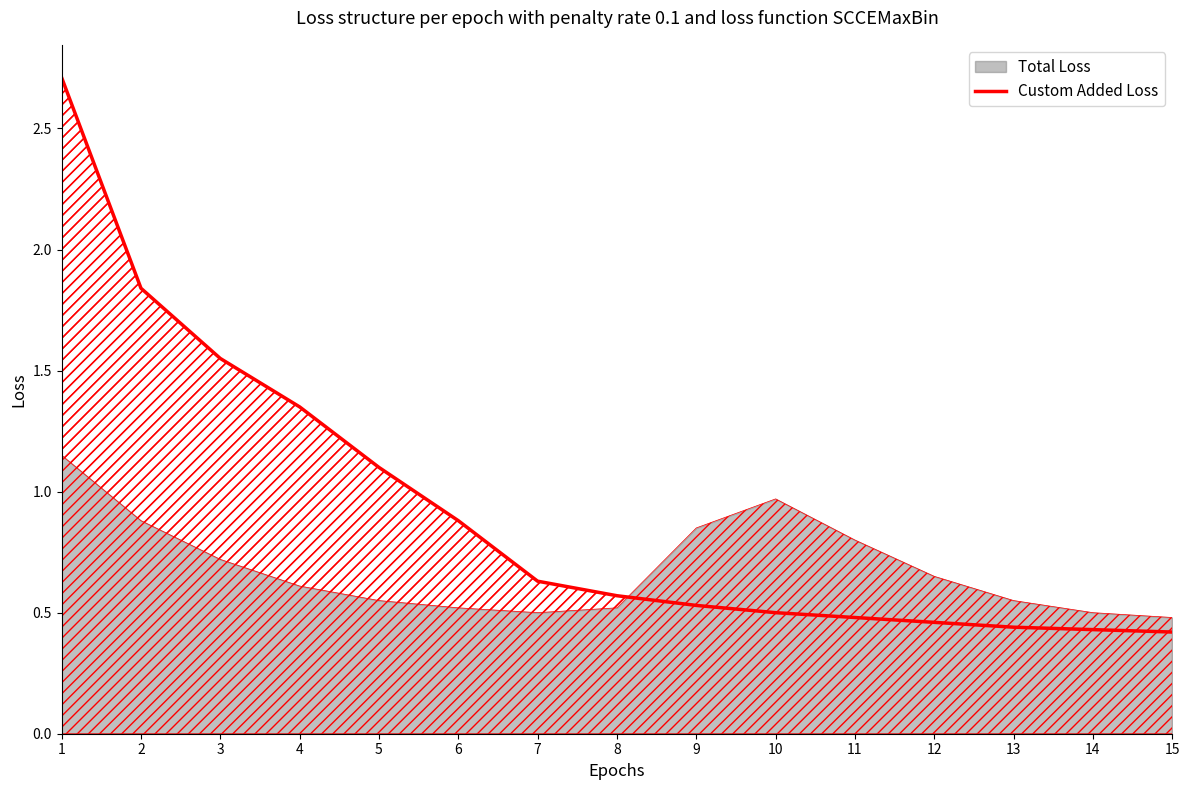

What is the value of the 14th point from the left?

0.4